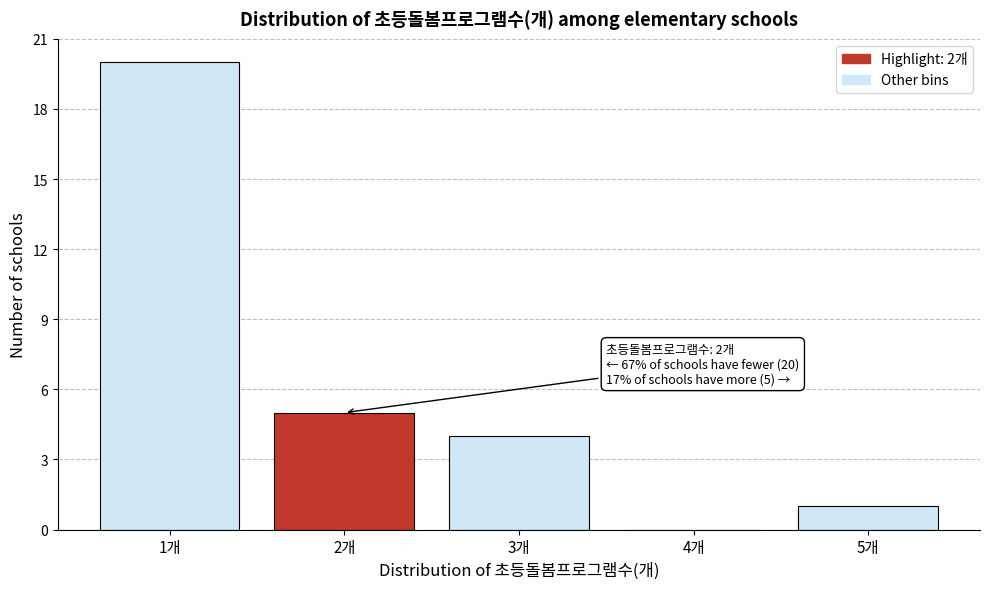

Over which range of the x-axis is the bar tallest?

0.5 to 1.5